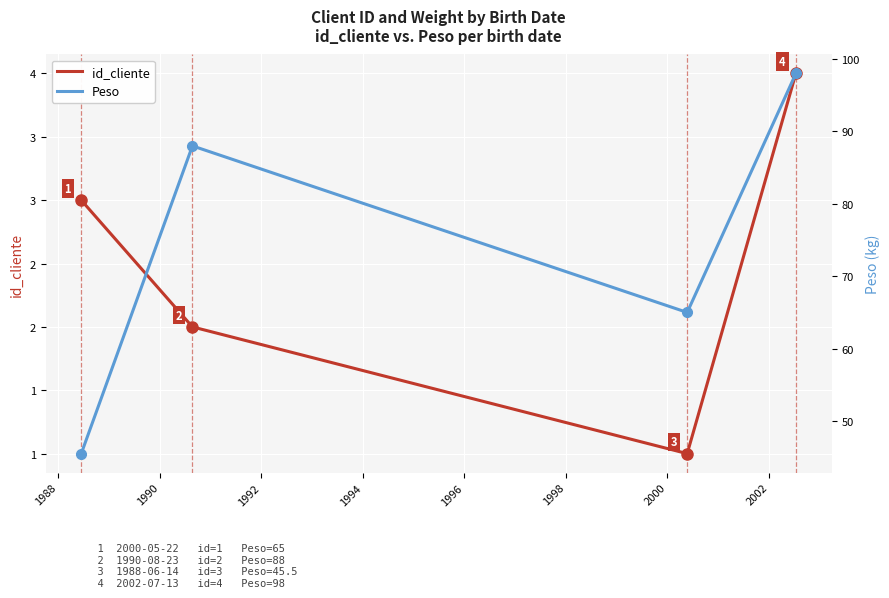

How many values in the id_cliente series exceed 3?

1